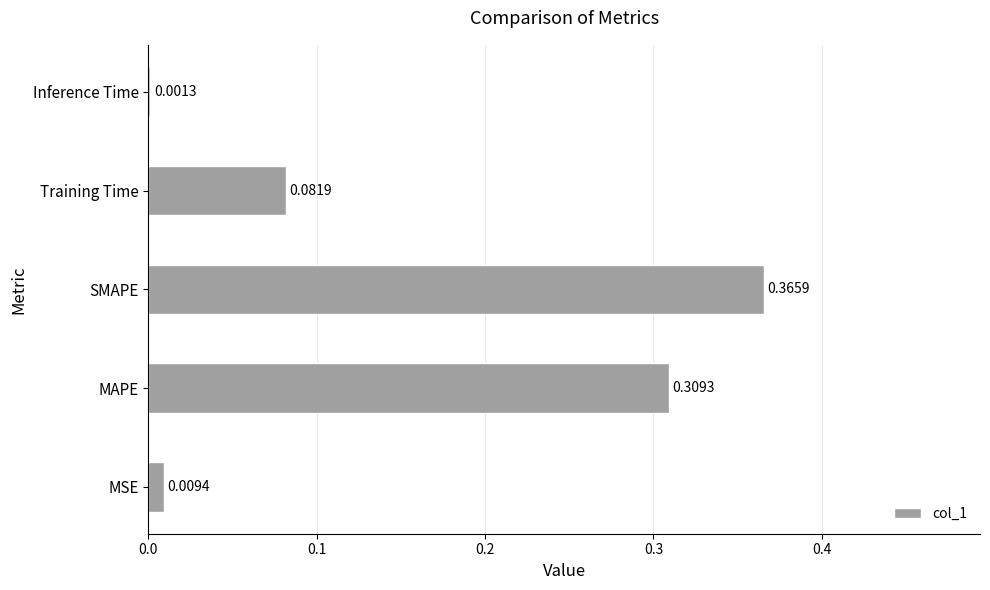

At which category does the chart reach its peak across all series?

SMAPE